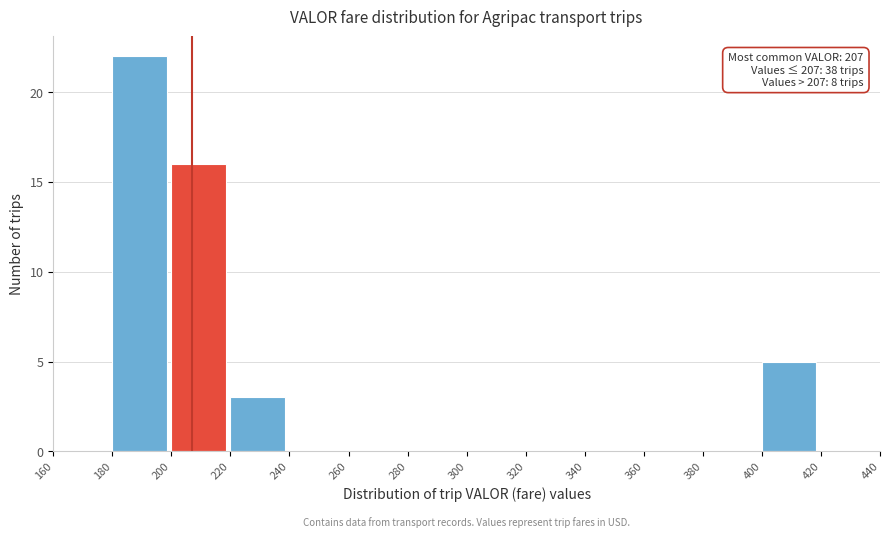

Which range on the x-axis has the tallest bar?

180 to 200